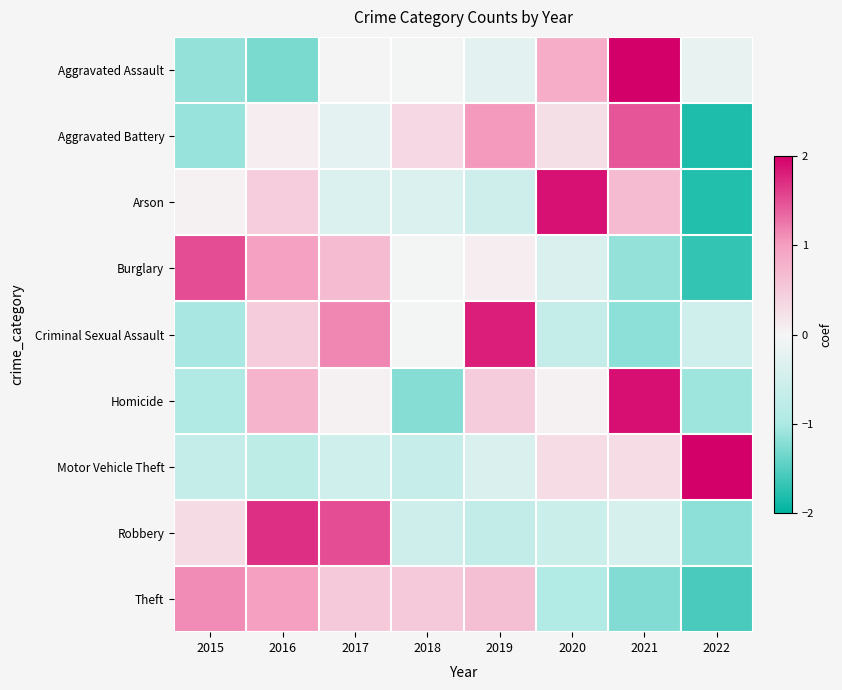

Which label corresponds to the largest value in the chart?

2022